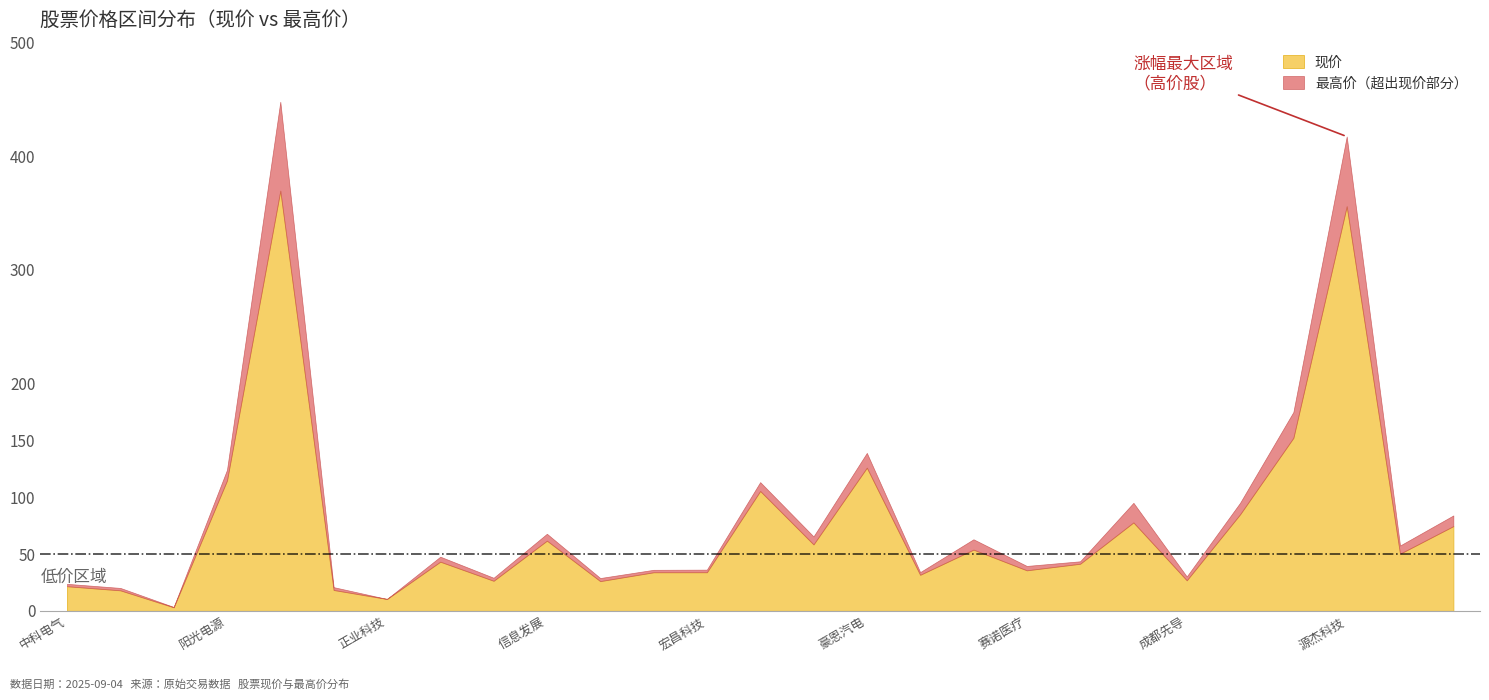

How many categories are shown in the chart?

27